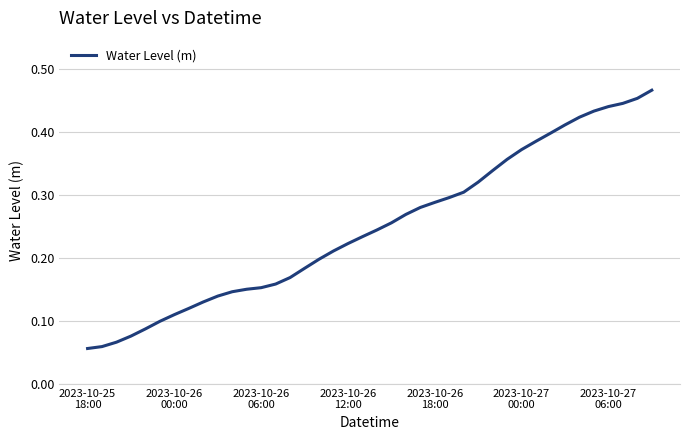

How many values are between 0 and 1?

40